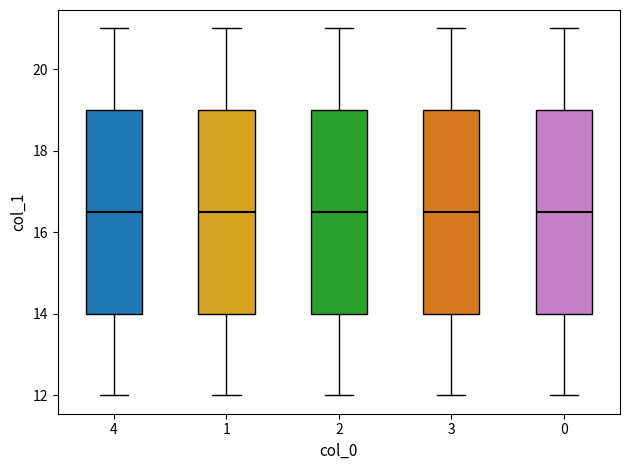

Where does the upper whisker of the box at x = 0 end on the y-axis? The values are not printed on the chart, so give them approximately, as read against the axis.

21.0